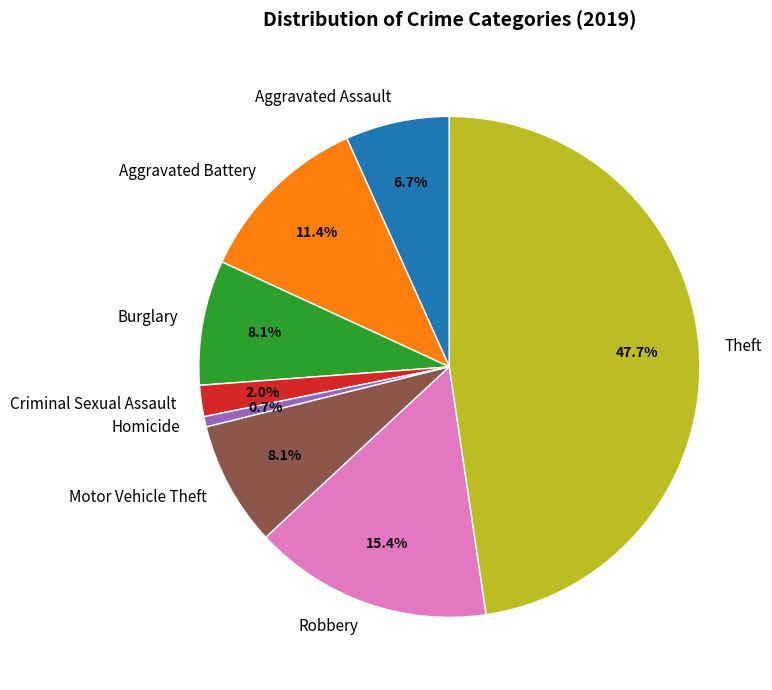

To the nearest percent, what is the average slice percentage?

12%